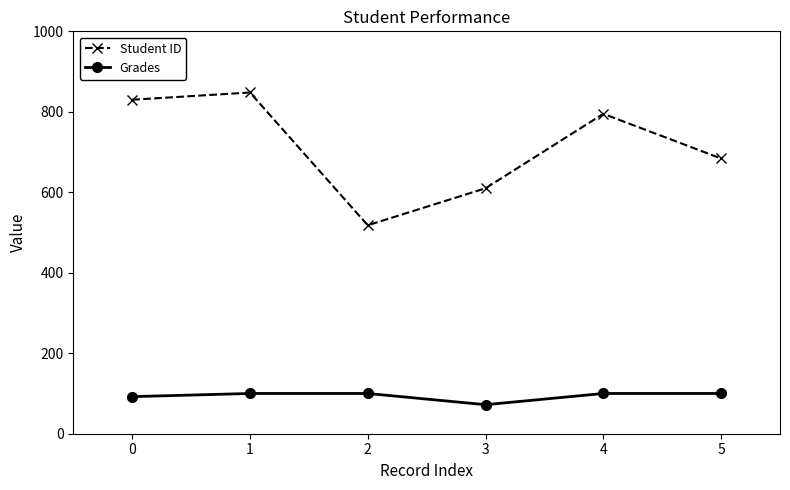

What is the smallest value displayed?

72.1